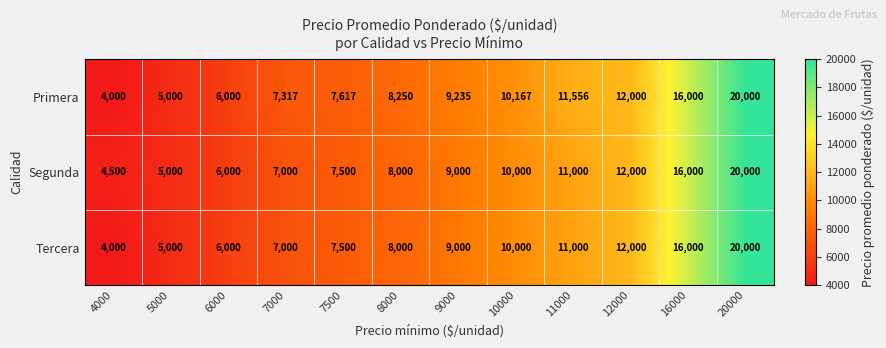

True or false: Segunda has a value of 1680 at 7500.

False